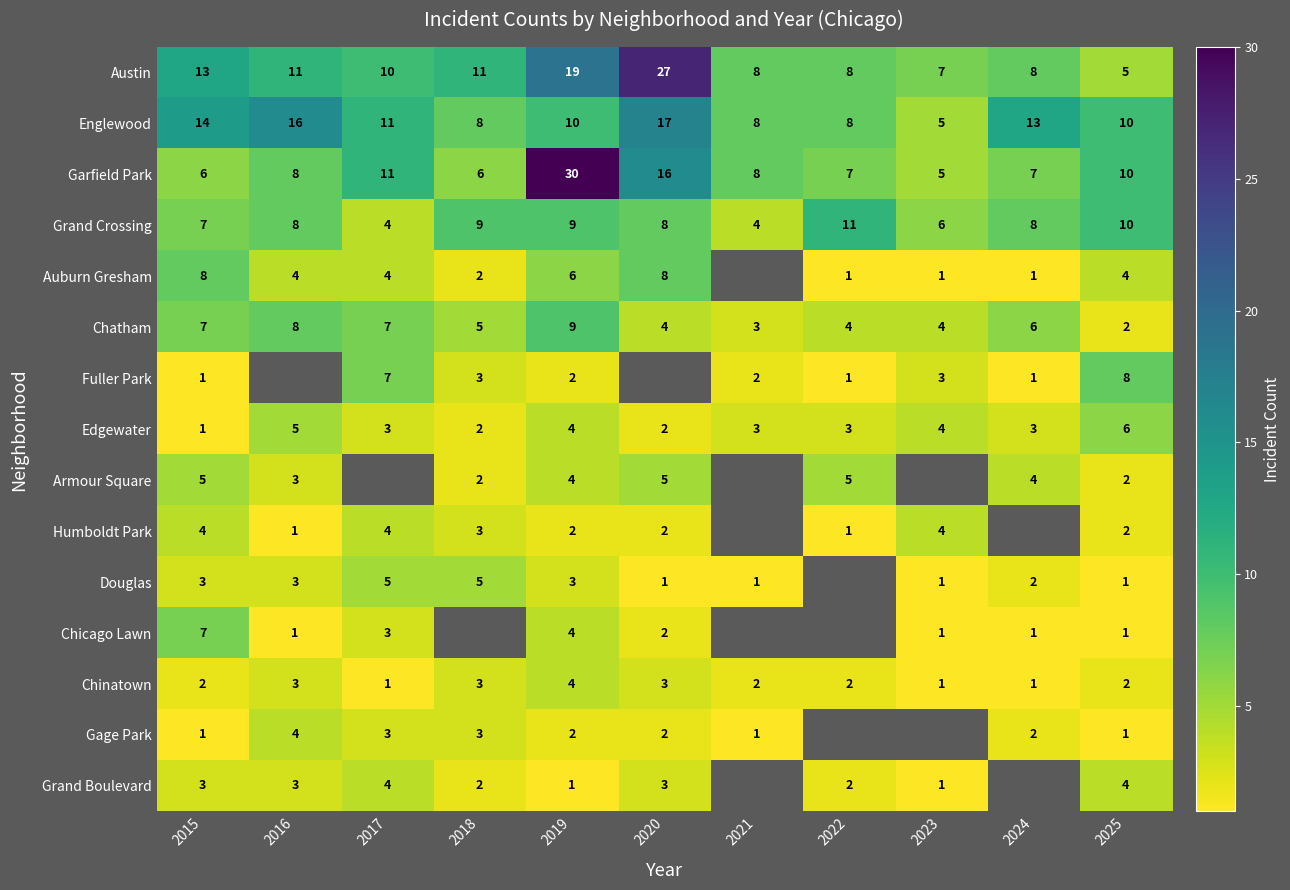

The value of Humboldt Park at 2019 is 3. True or false?

False